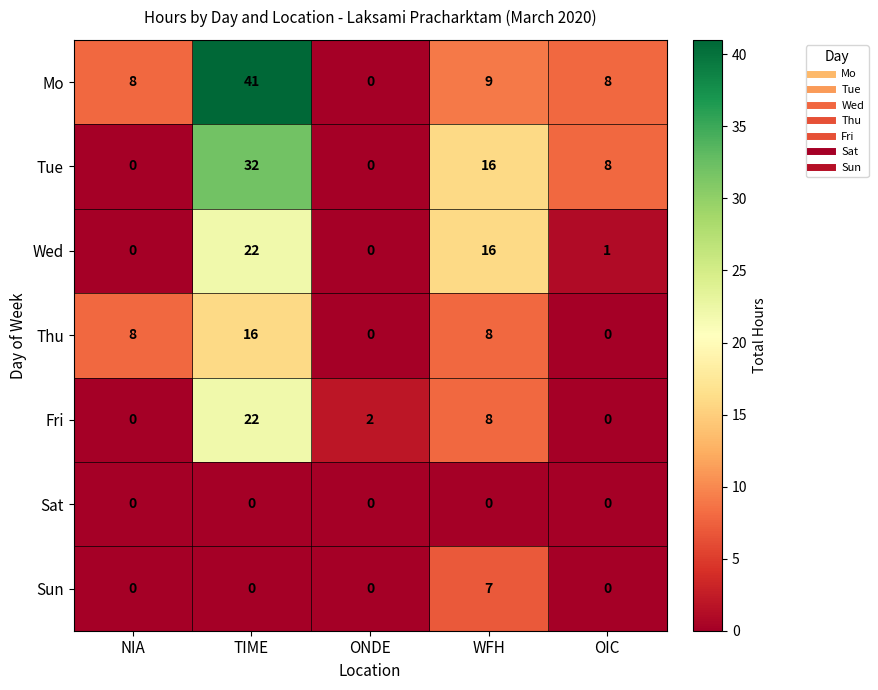

At which label does Wed first exceed 1?

TIME